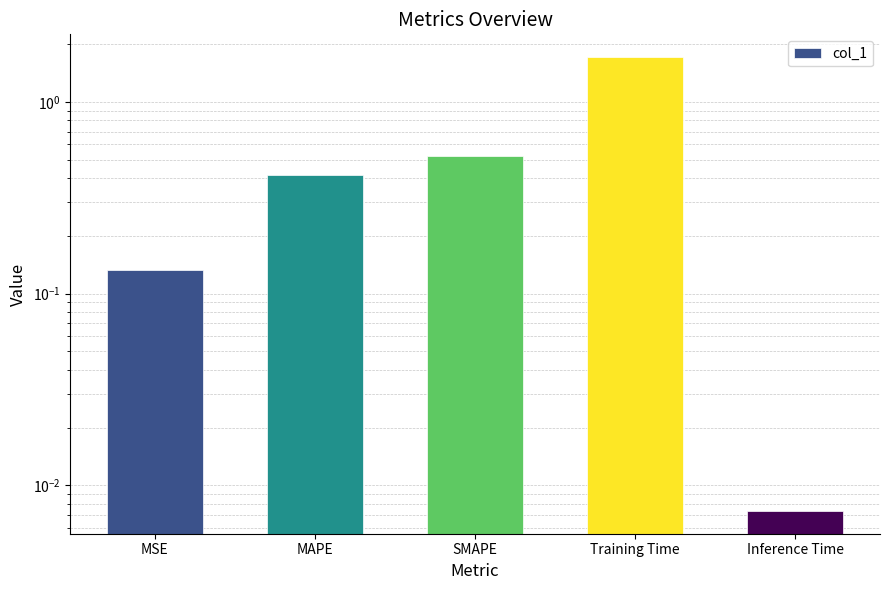

What is the change in value from MSE to MAPE?

+0.3